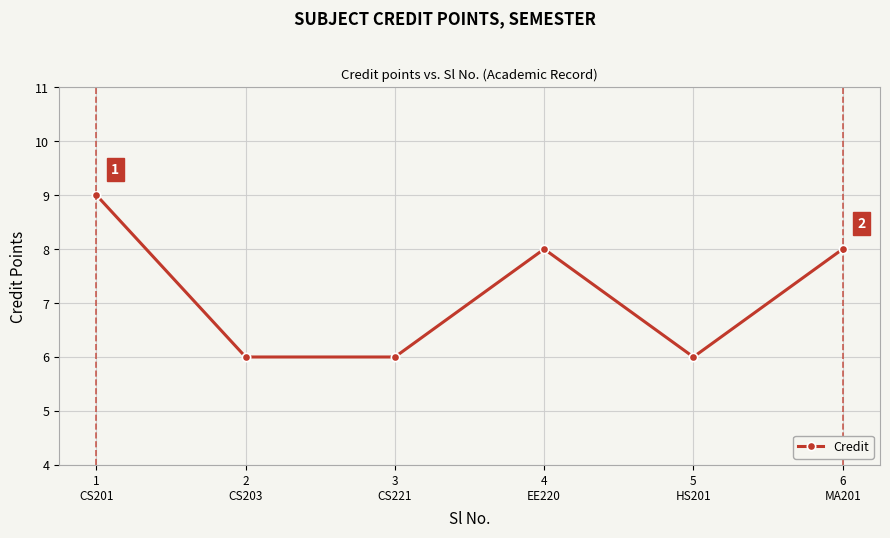

What is the difference between the second highest and second lowest values?

2